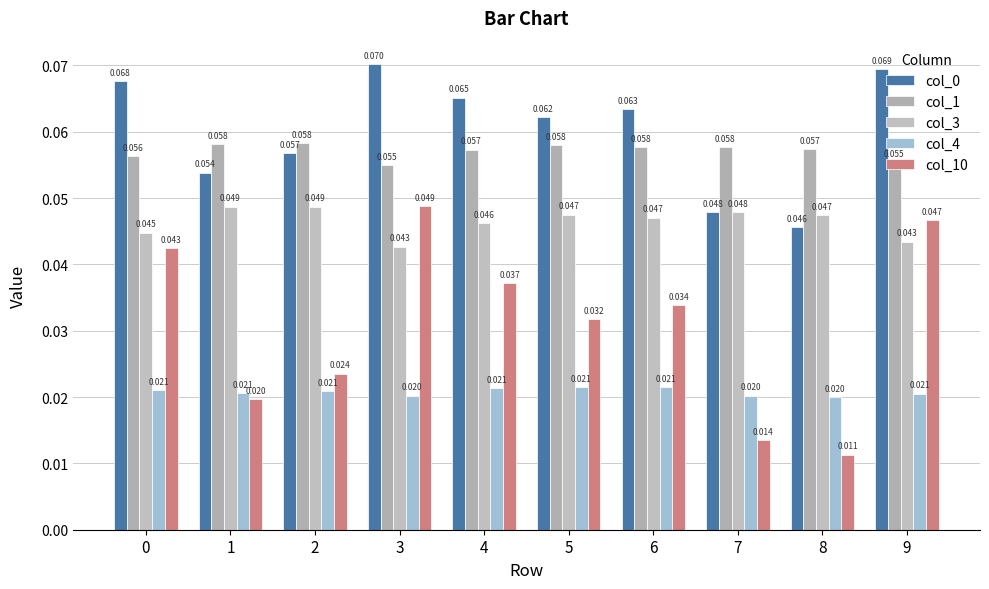

What is the total value across all series at 1?

0.2